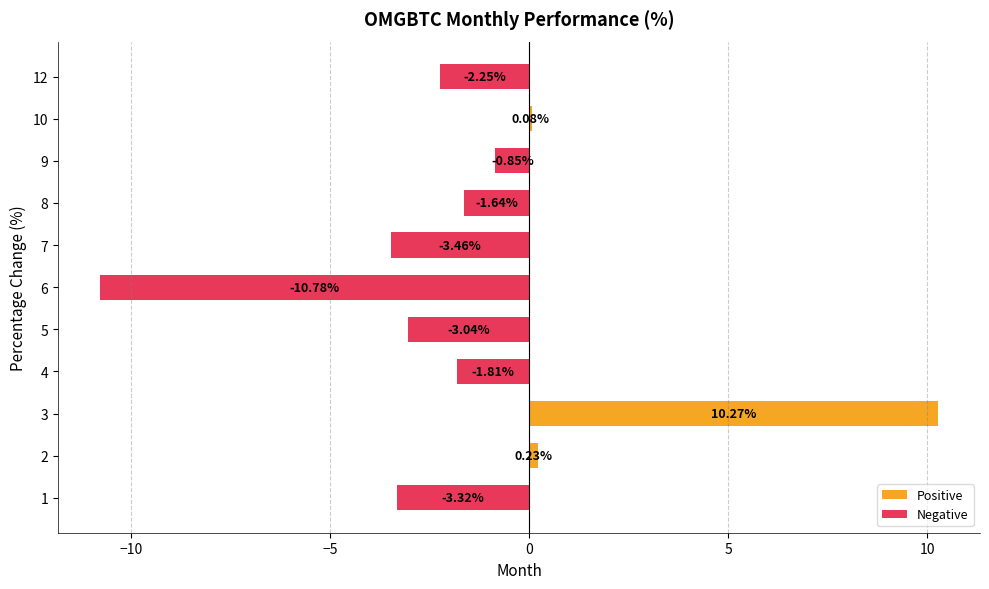

Rank the categories by value from highest to lowest.

3, 2, 10, 9, 8, 4, 12, 5, 1, 7, 6